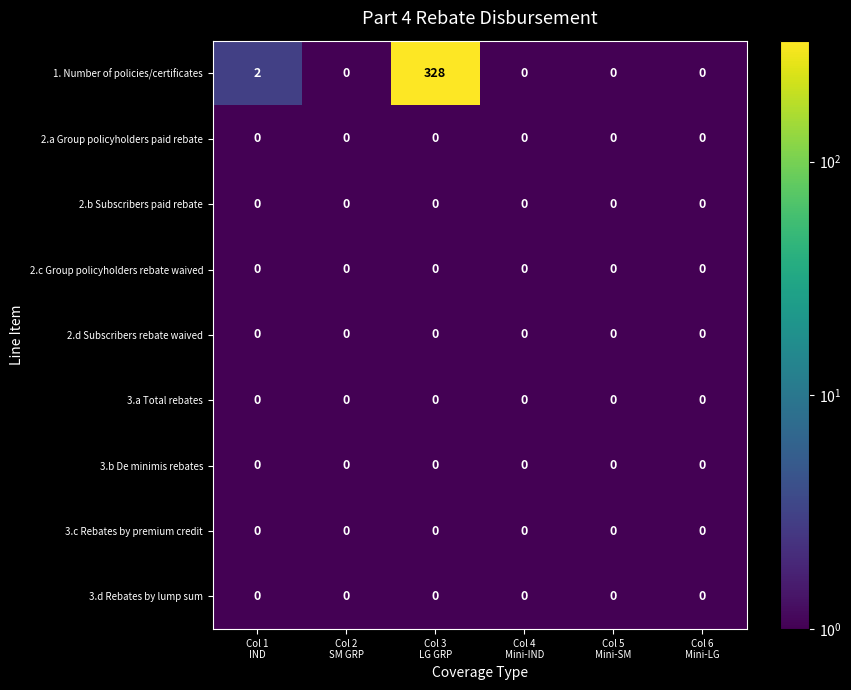

Which series changed the most between Col 1
IND and Col 3
LG GRP?

1. Number of policies/certificates